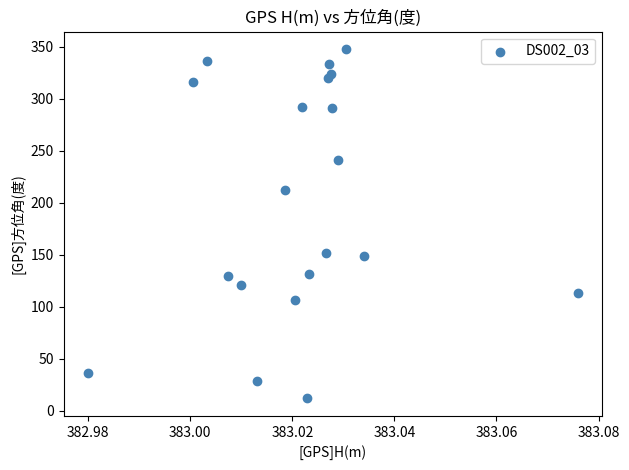

What is the range of Y values (max minus min)?

335.9